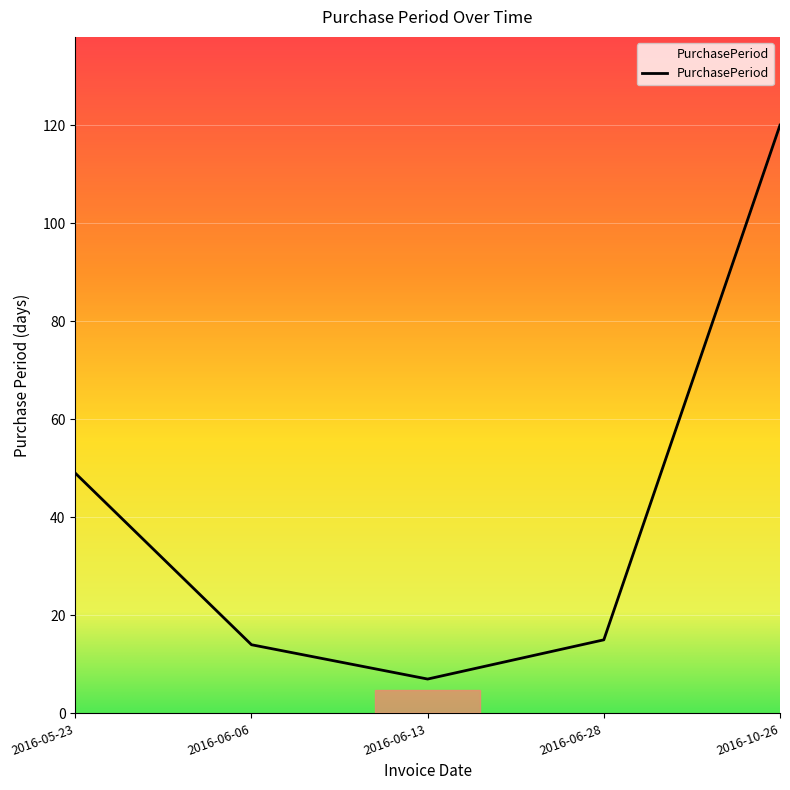

What is the difference between the maximum and minimum values?

113